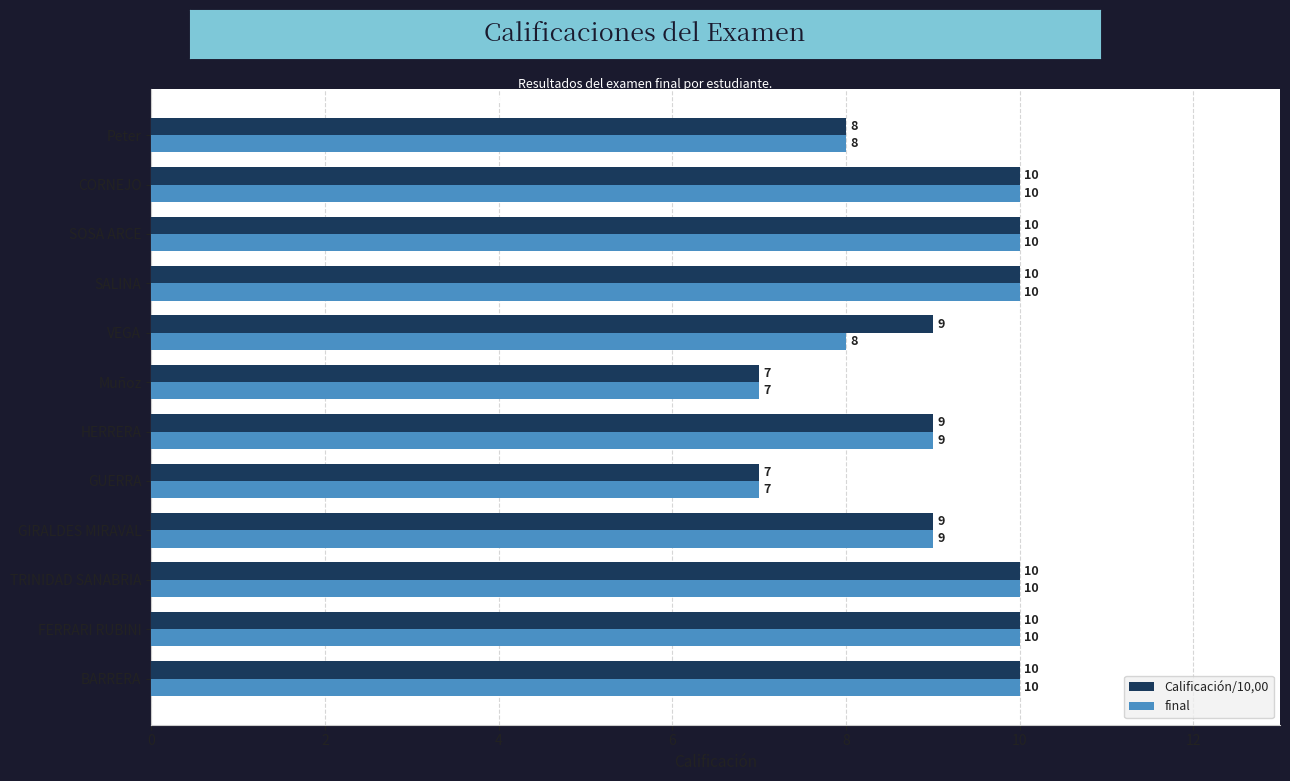

The Calificación/10,00 series shows 15 at CORNEJO. True or false?

False